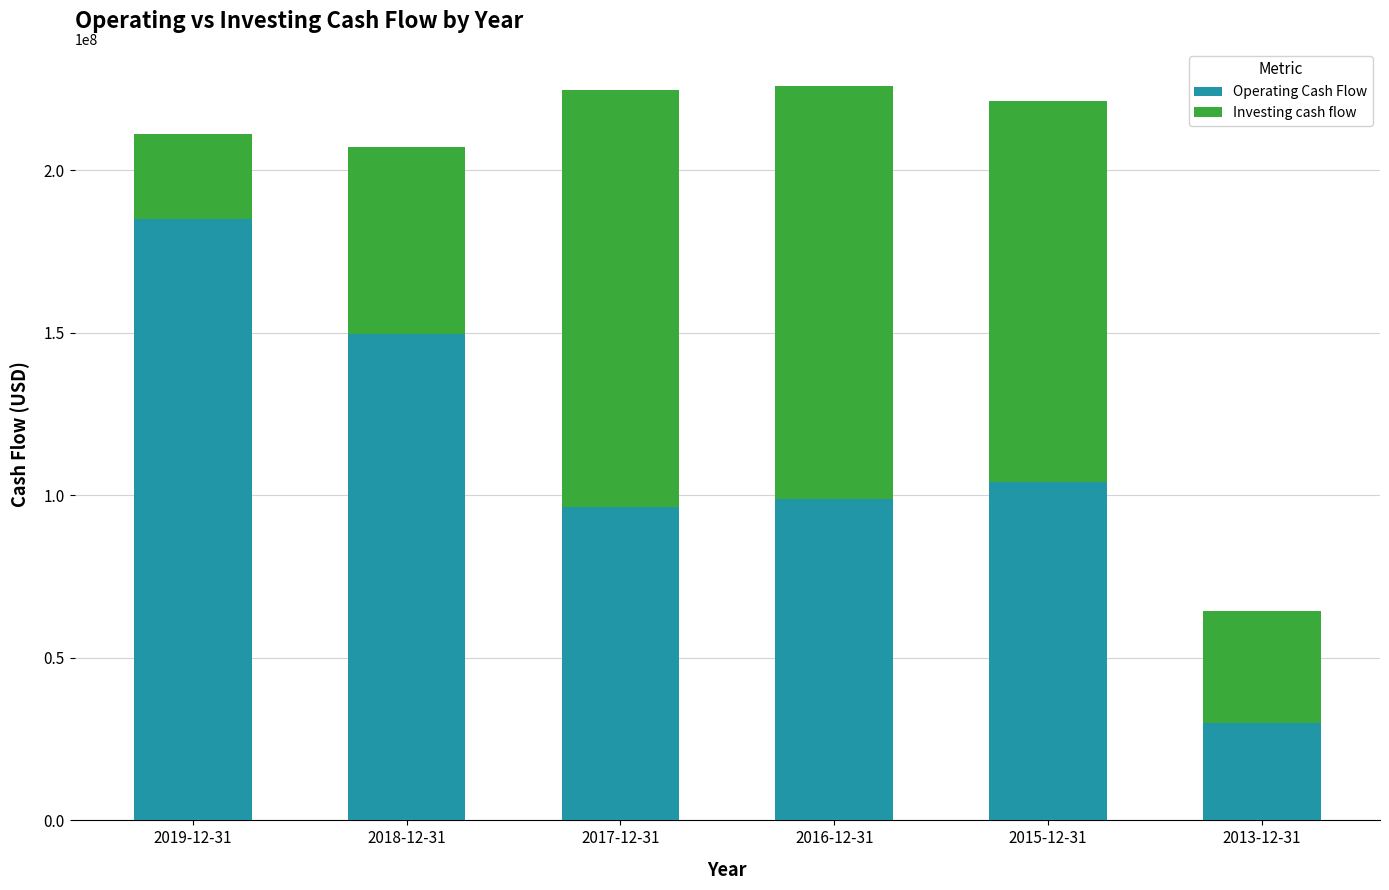

Read the Operating Cash Flow value at 2015-12-31, to the nearest 100.

104220000